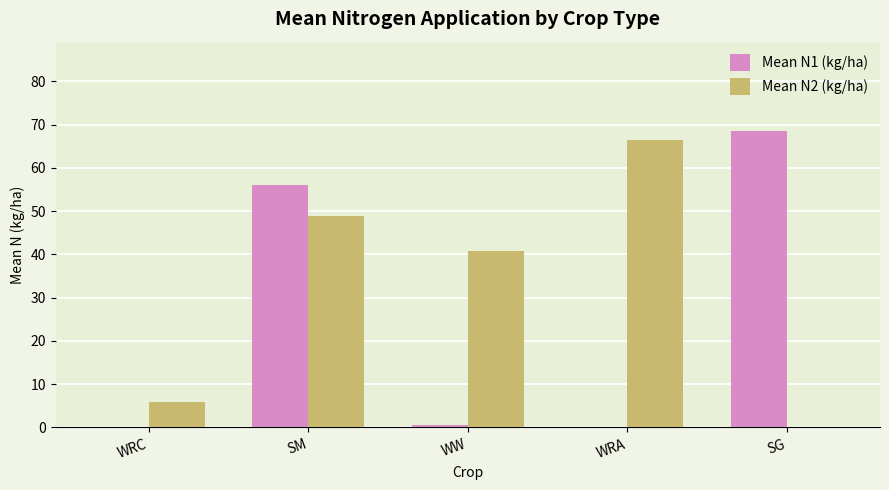

What is the highest value of the Mean N1 (kg/ha) series?

68.6